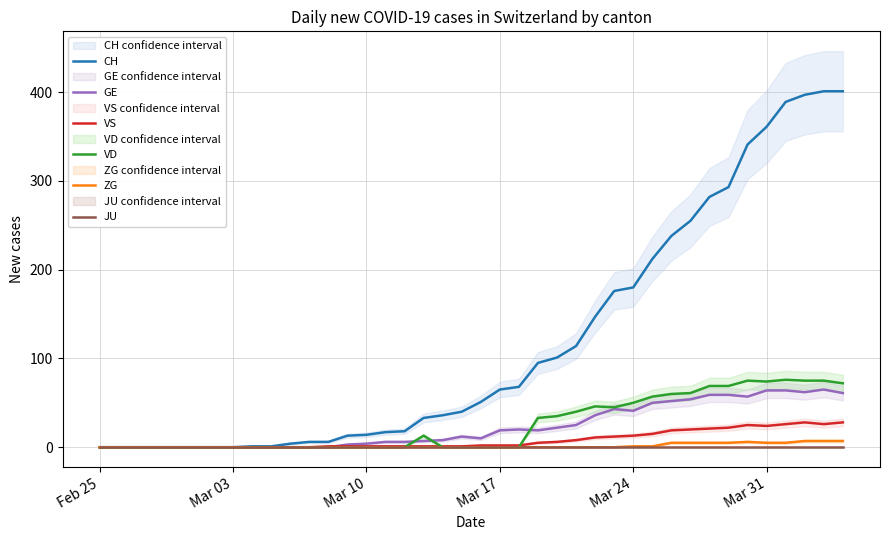

What are all the series names shown in the legend?

CH, GE, VS, VD, ZG, JU